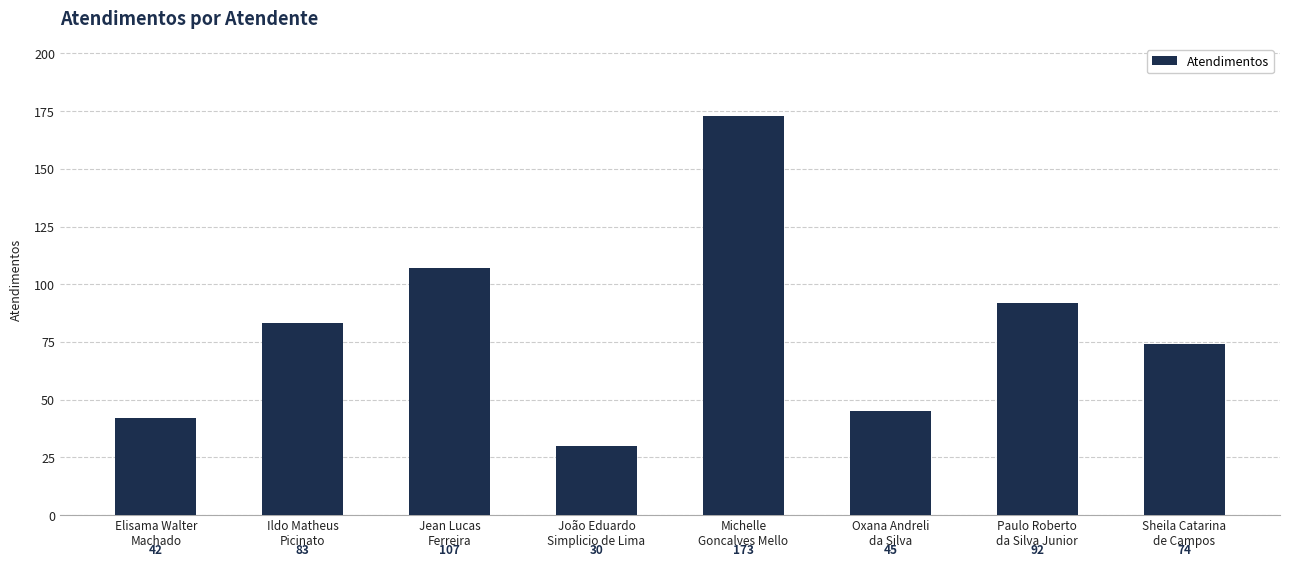

What position from the right is Sheila Catarina
de Campos?

1